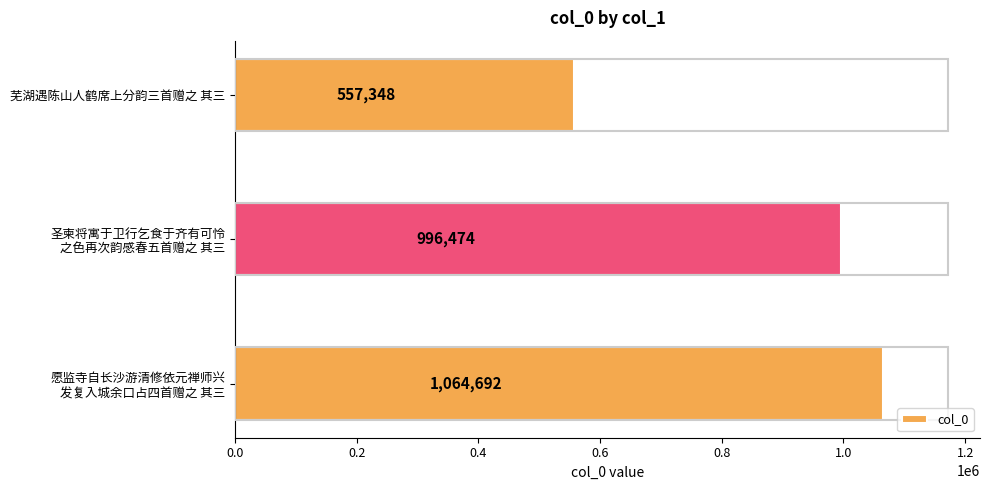

What is the difference between the maximum and minimum values?

507344